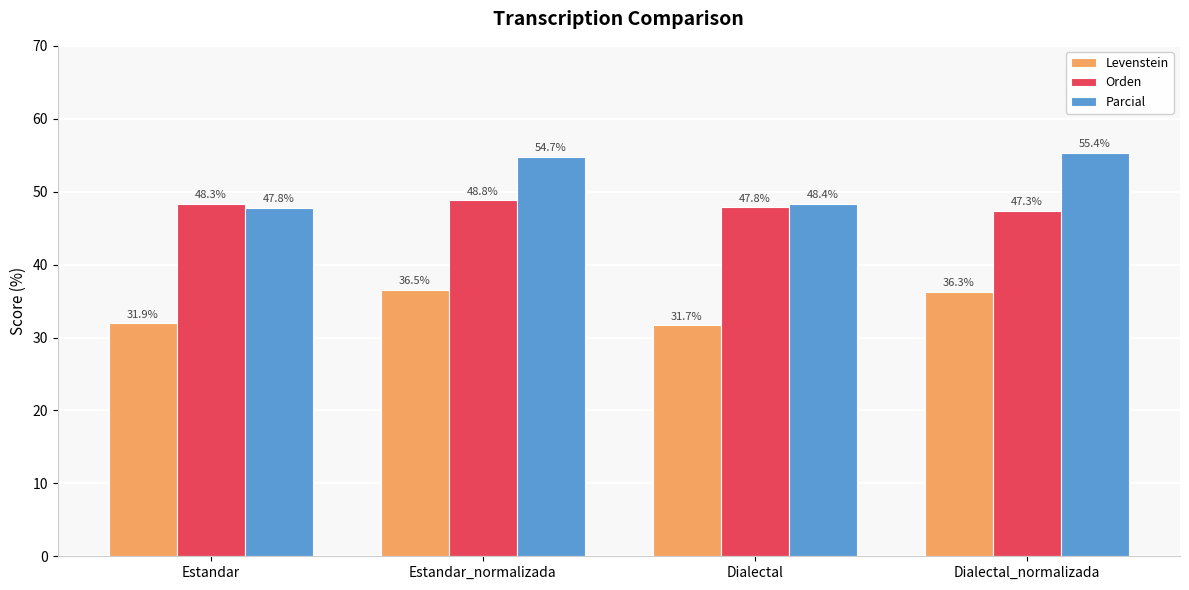

What is the sum of the Parcial values at Estandar and Dialectal_normalizada?

103.2